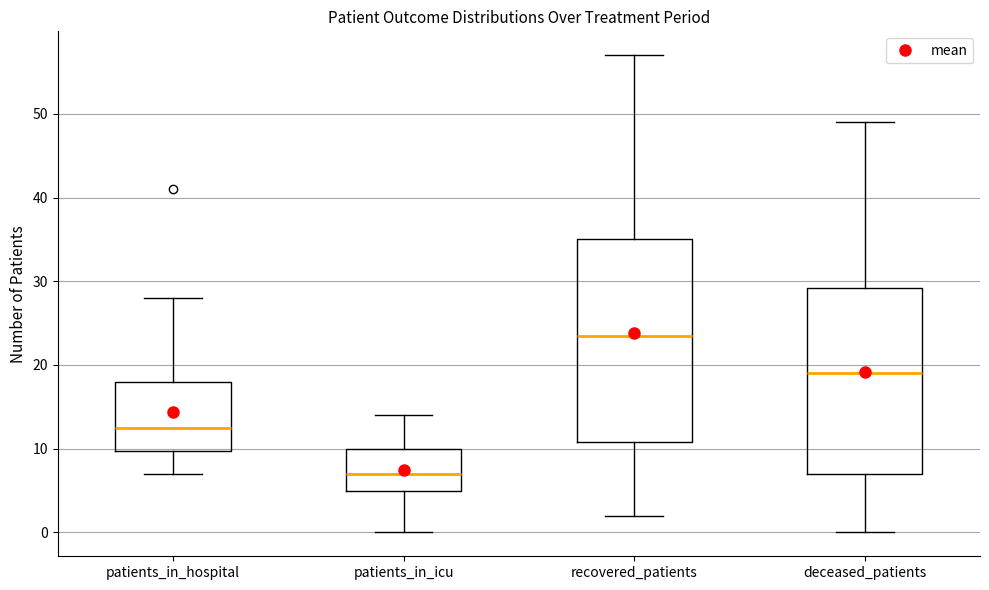

Which box's median line is the highest?

recovered_patients